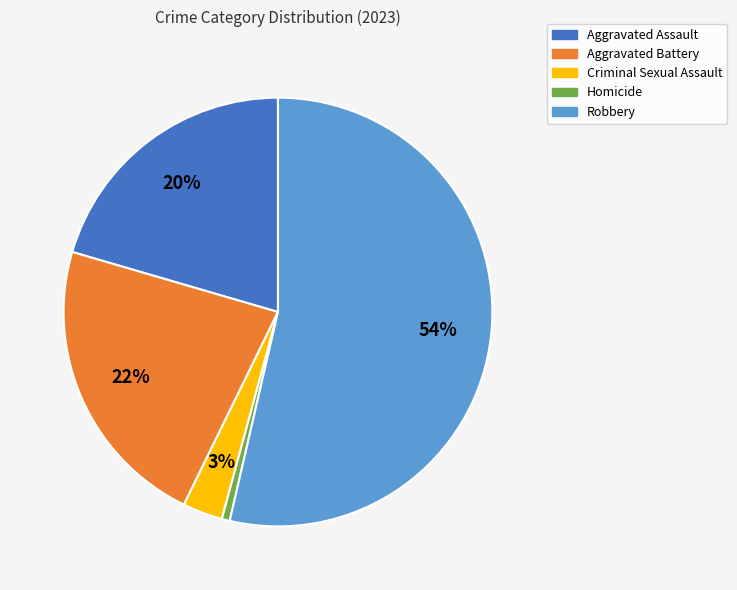

Count the number of slices in the pie.

5